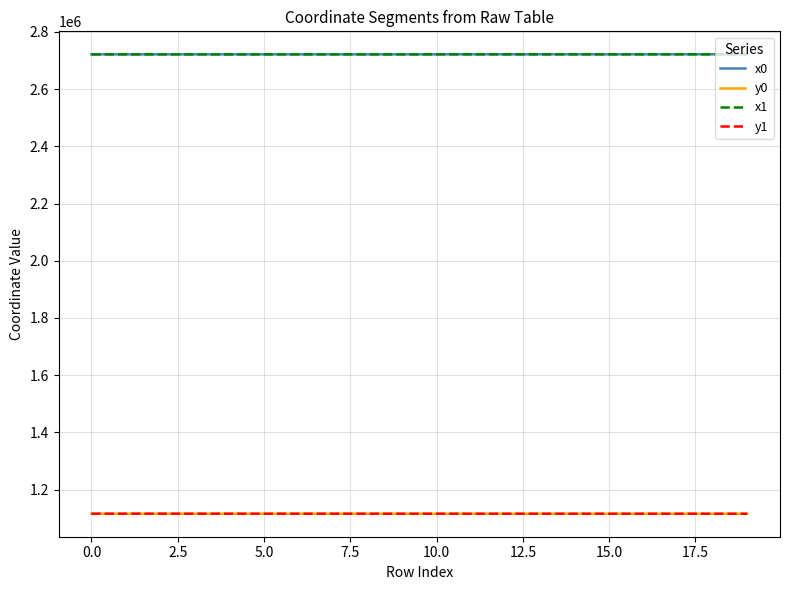

What is the greatest value displayed?

2721776.7